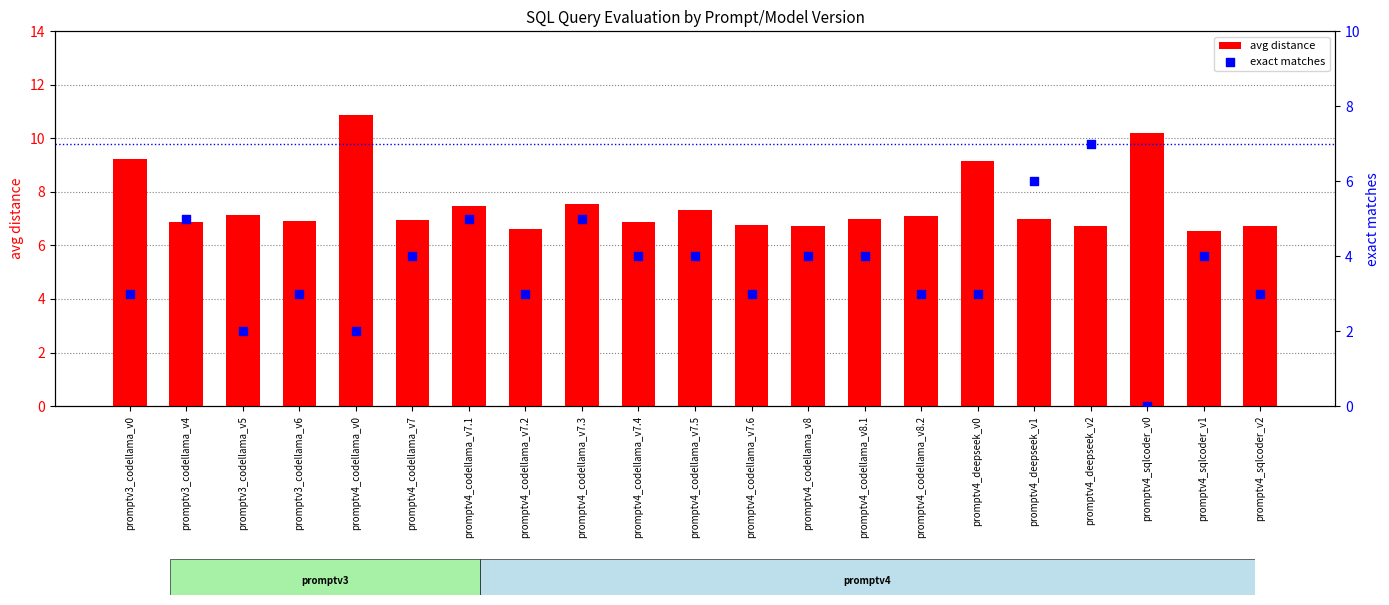

What is the total value across all series at promptv4_deepseek_v0?

12.2